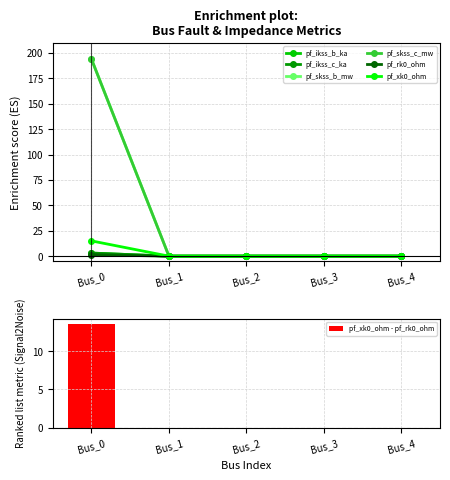

What is the spread (max minus min) of values at Bus_0?

191.0